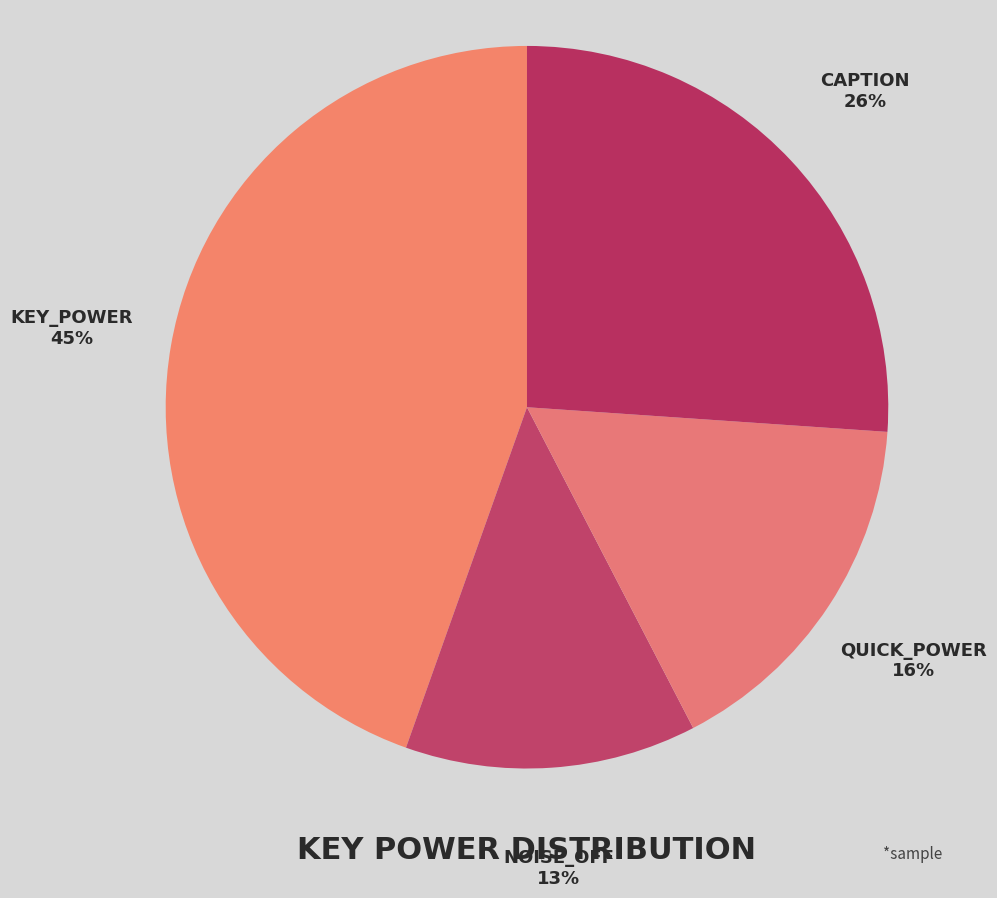

How many segments does this pie chart have?

4